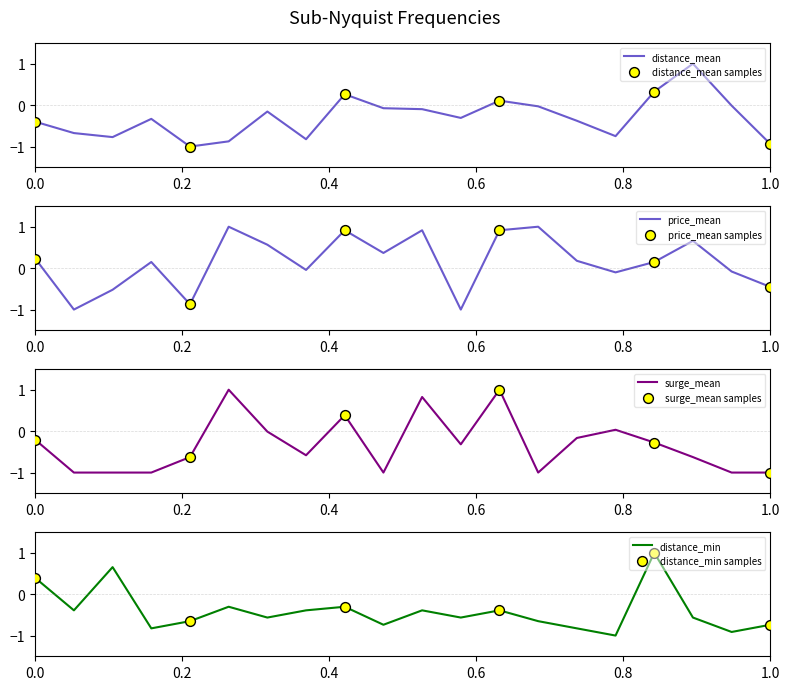

Which series reaches the minimum Y coordinate?

distance_mean